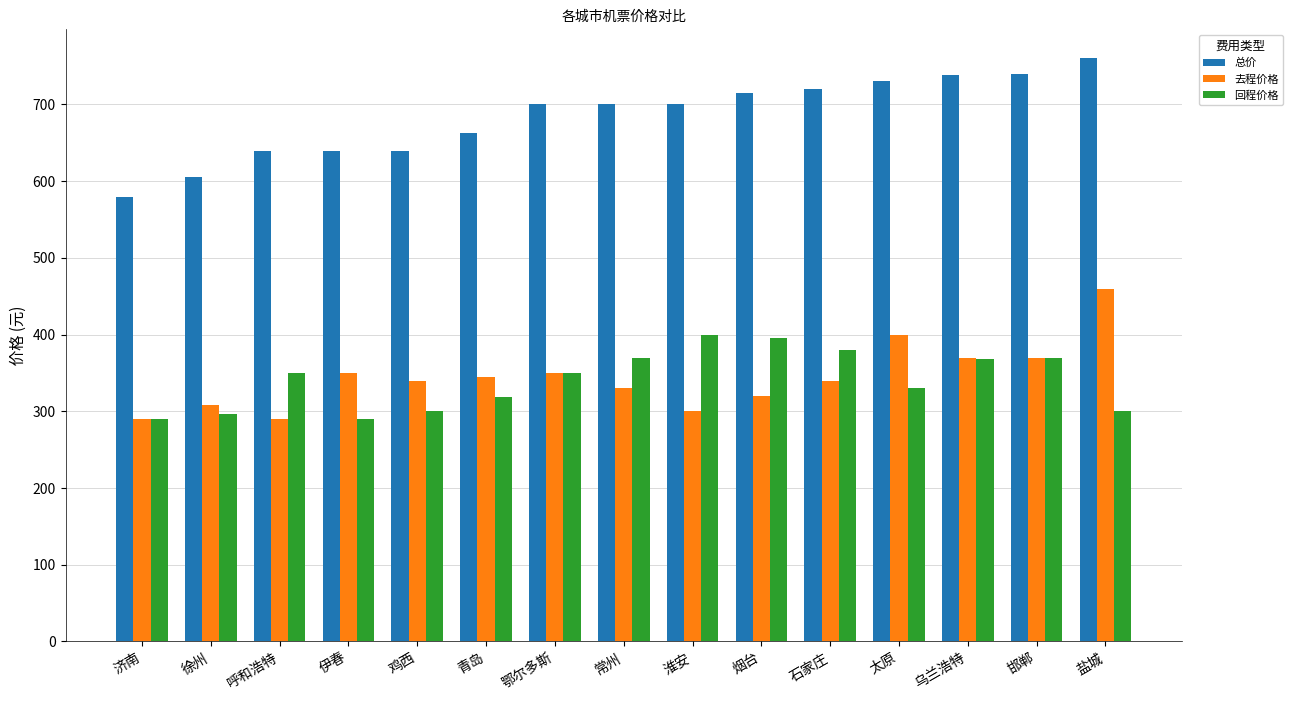

What is the total value across all series at 烟台?

1430